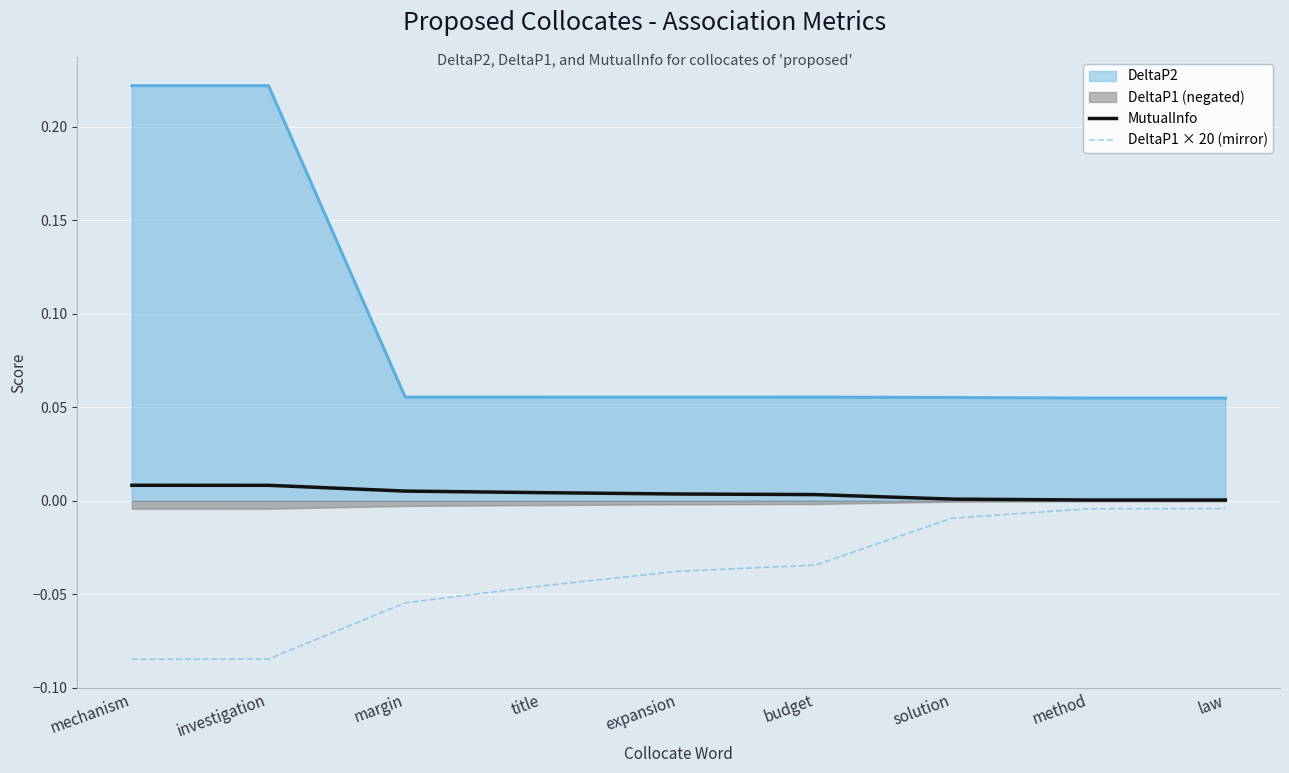

The DeltaP1 × 20 (mirror) series shows -0.1 at investigation. True or false?

True